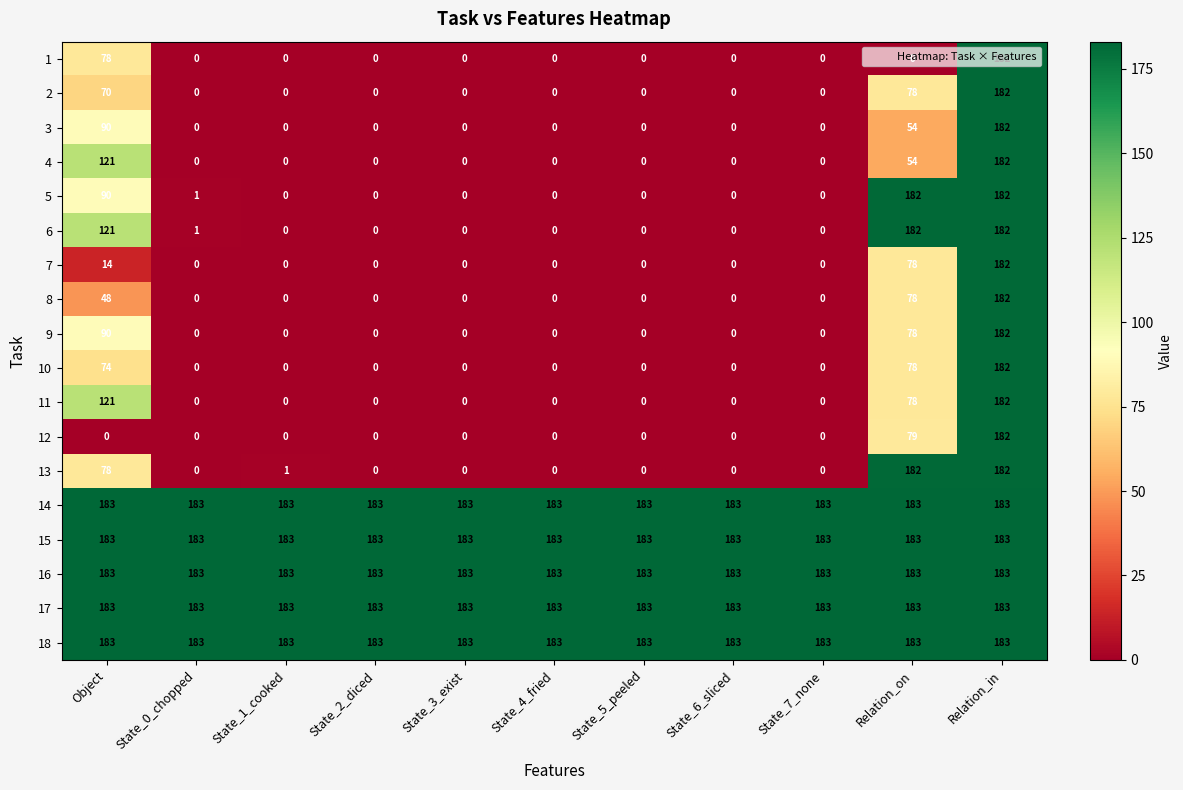

What is the spread (max minus min) of values at State_1_cooked?

183